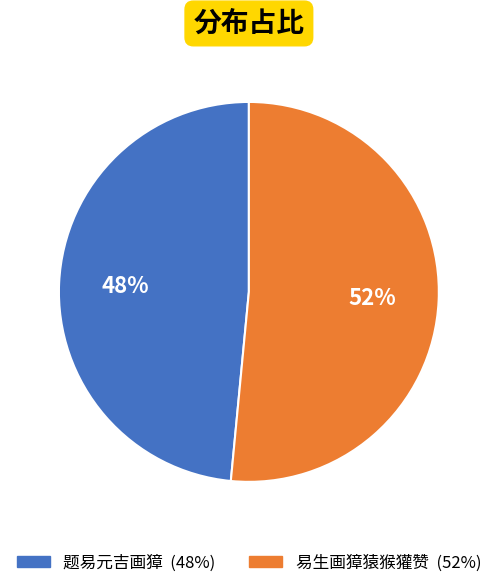

How many slices are in this pie chart?

2